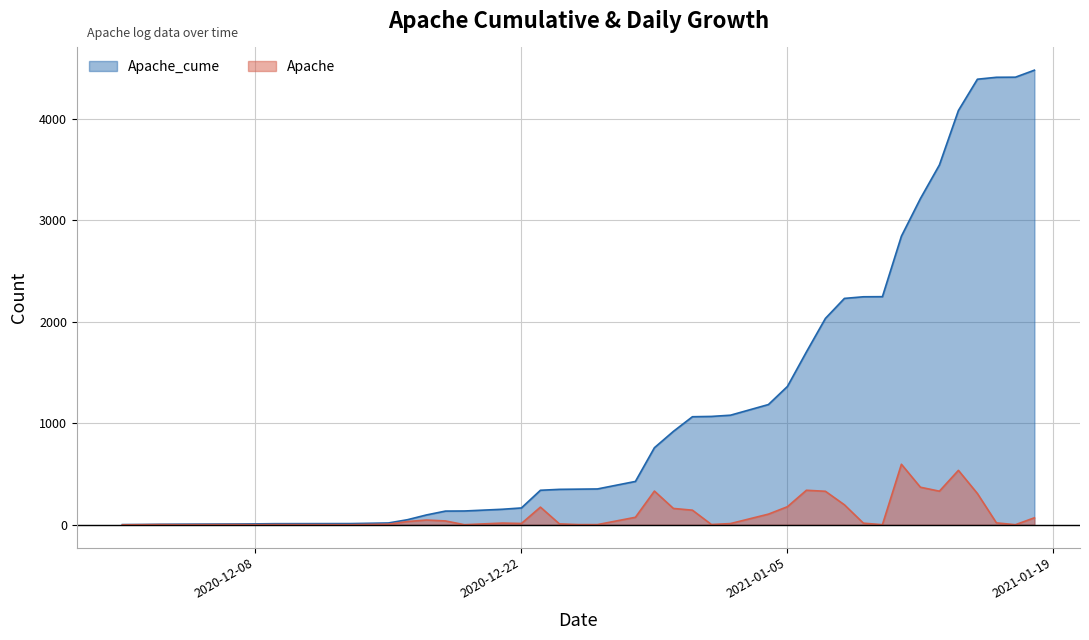

The Apache_cume series shows 4079 at 2021-01-14. True or false?

True